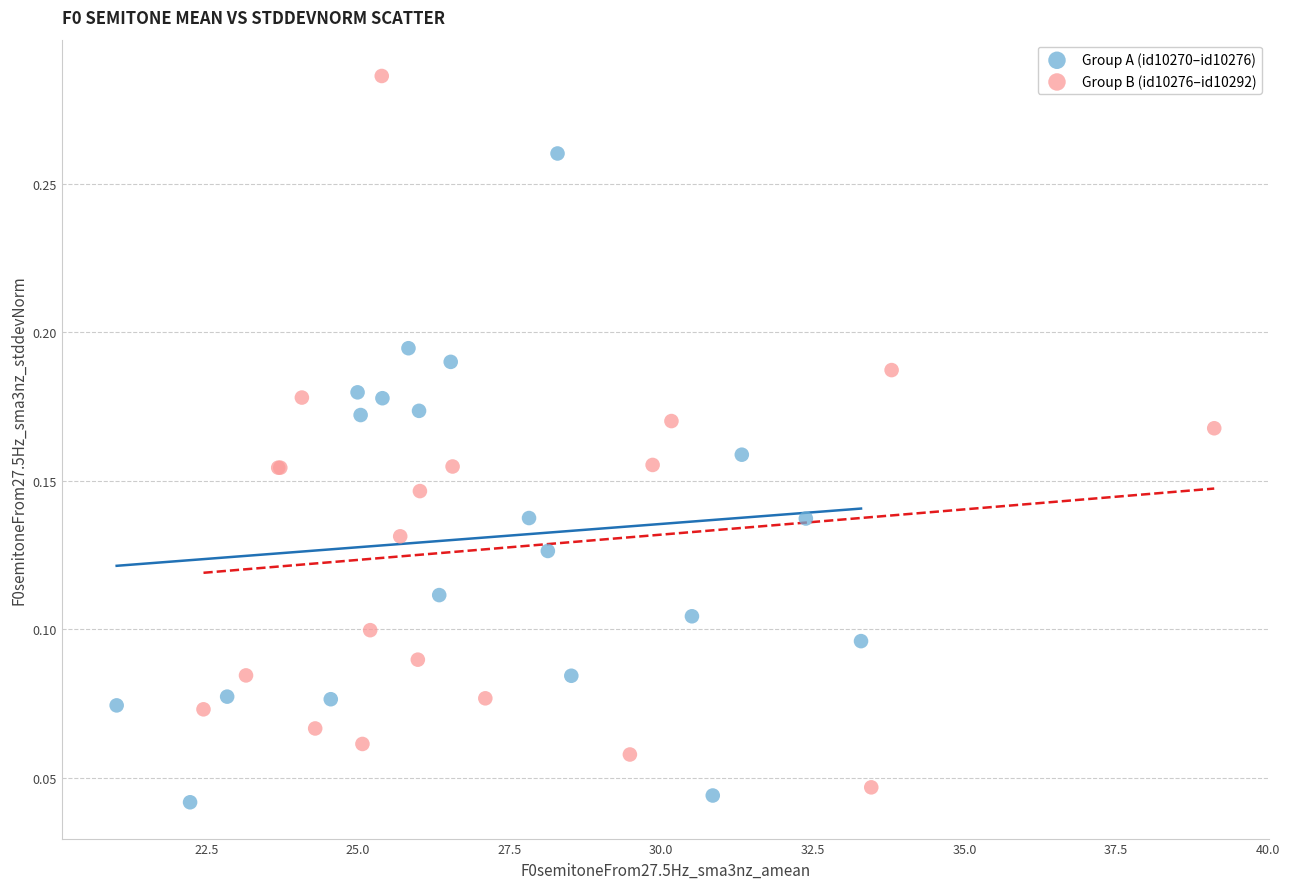

Which series reaches the maximum Y coordinate?

Group B (id10276–id10292)